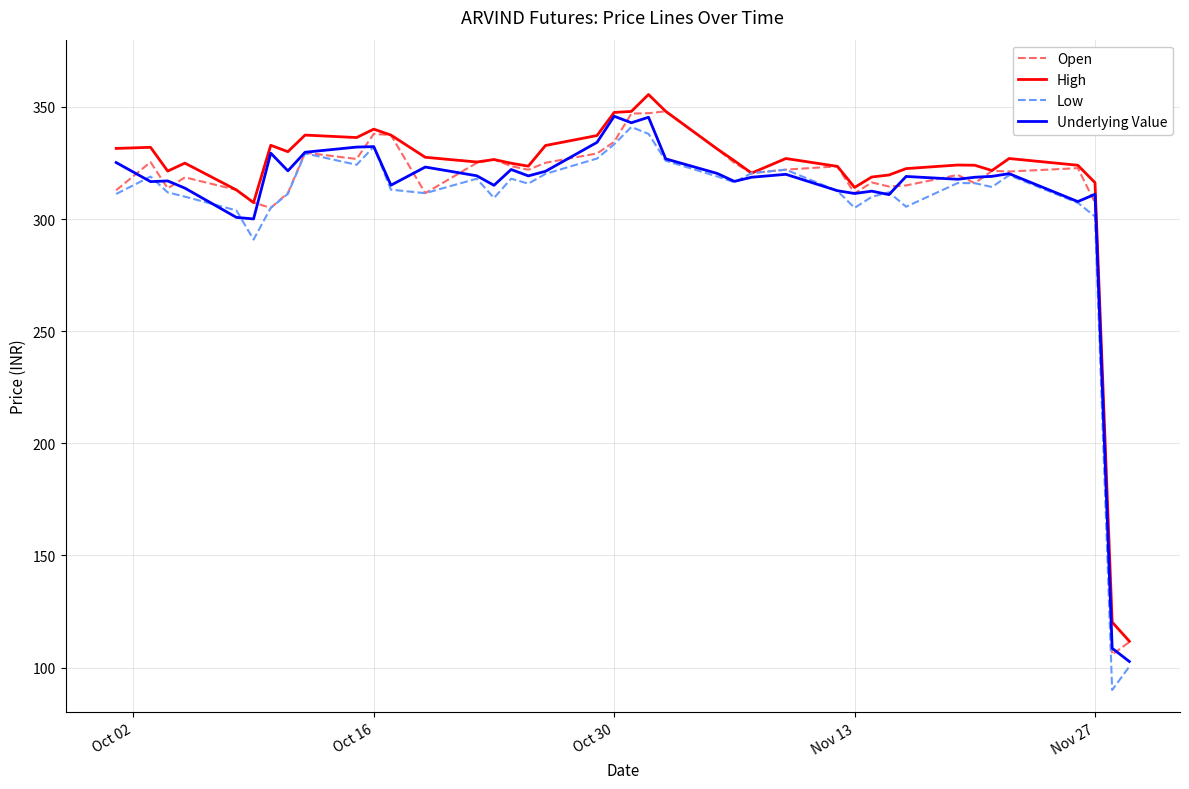

Which series has the widest spread of values?

Low